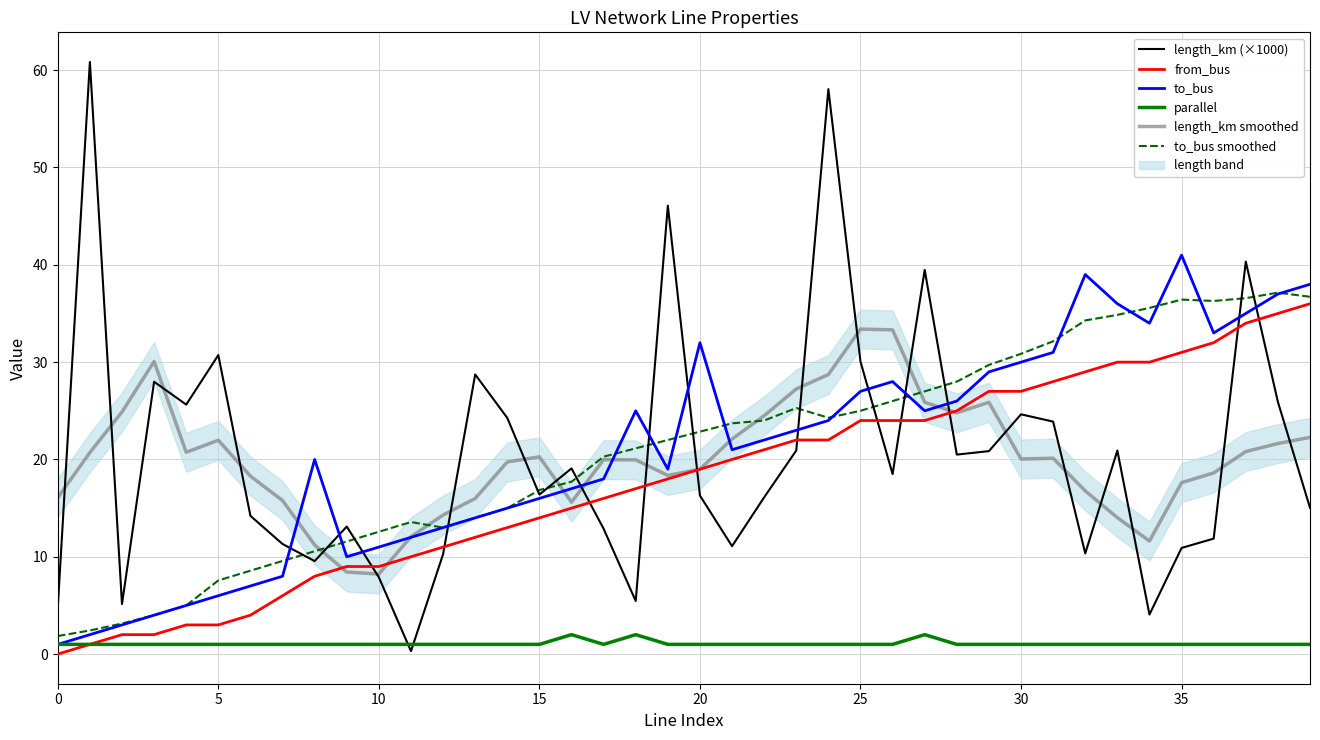

The value of from_bus at 30 is 27.0. True or false?

True